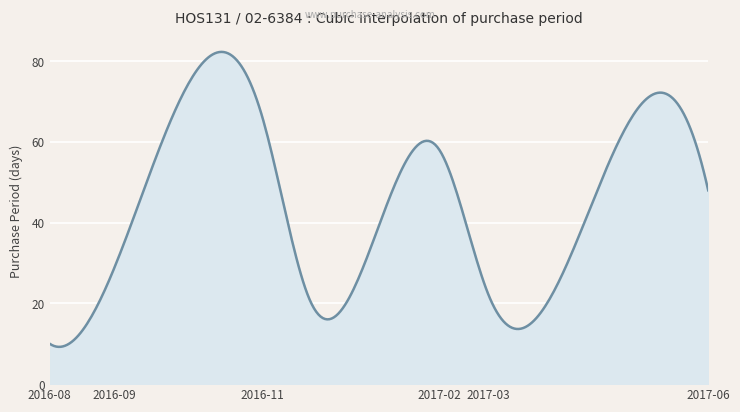

What is the smallest value displayed?

9.2